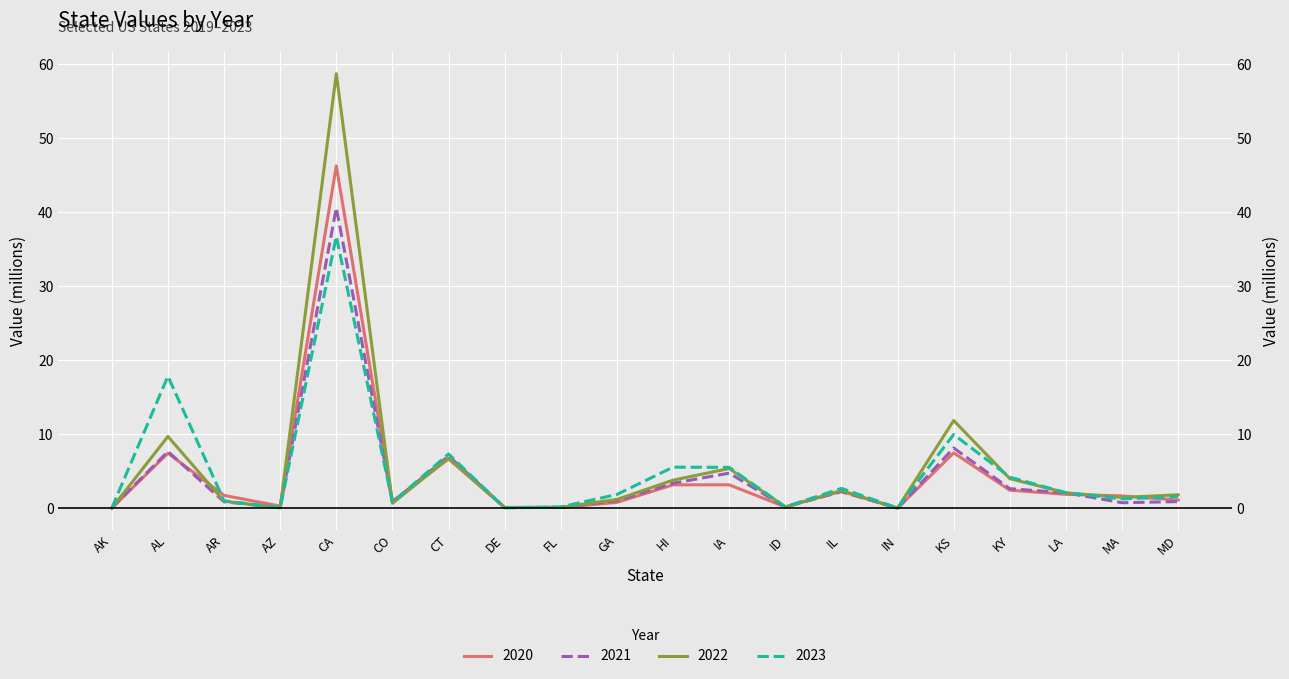

Which series has the widest spread of values?

2020